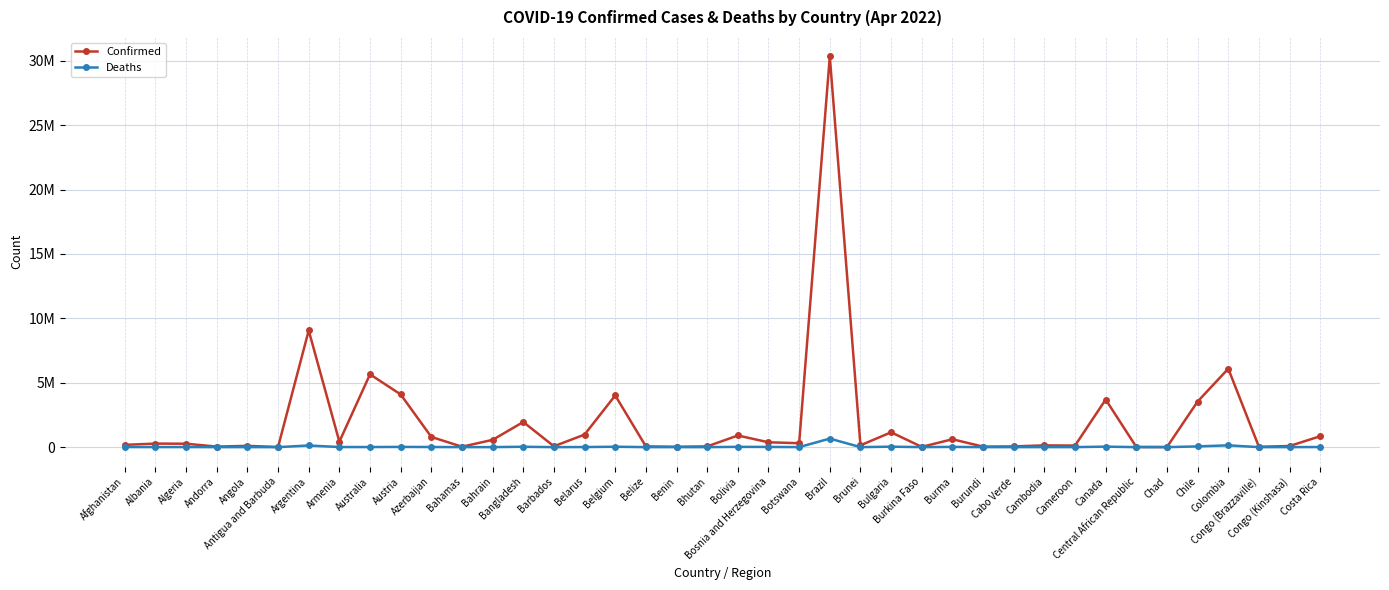

In Confirmed, how many points are lower than both neighbors (excluding endpoints)?

13